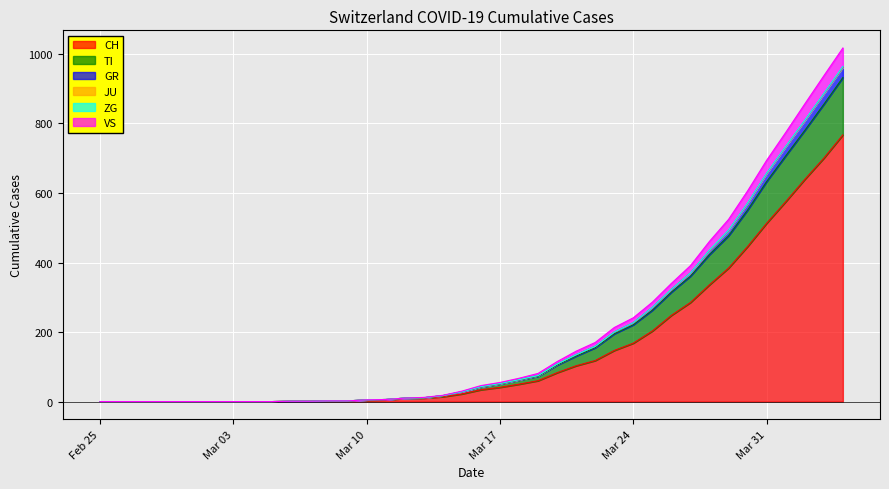

What is the highest value of the CH series?

767